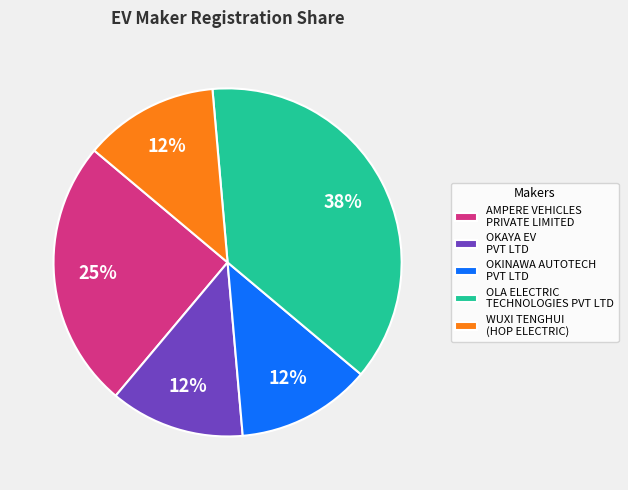

Combined, do OKAYA EV PVT LTD and AMPERE VEHICLES PRIVATE LIMITED account for over 50%?

No